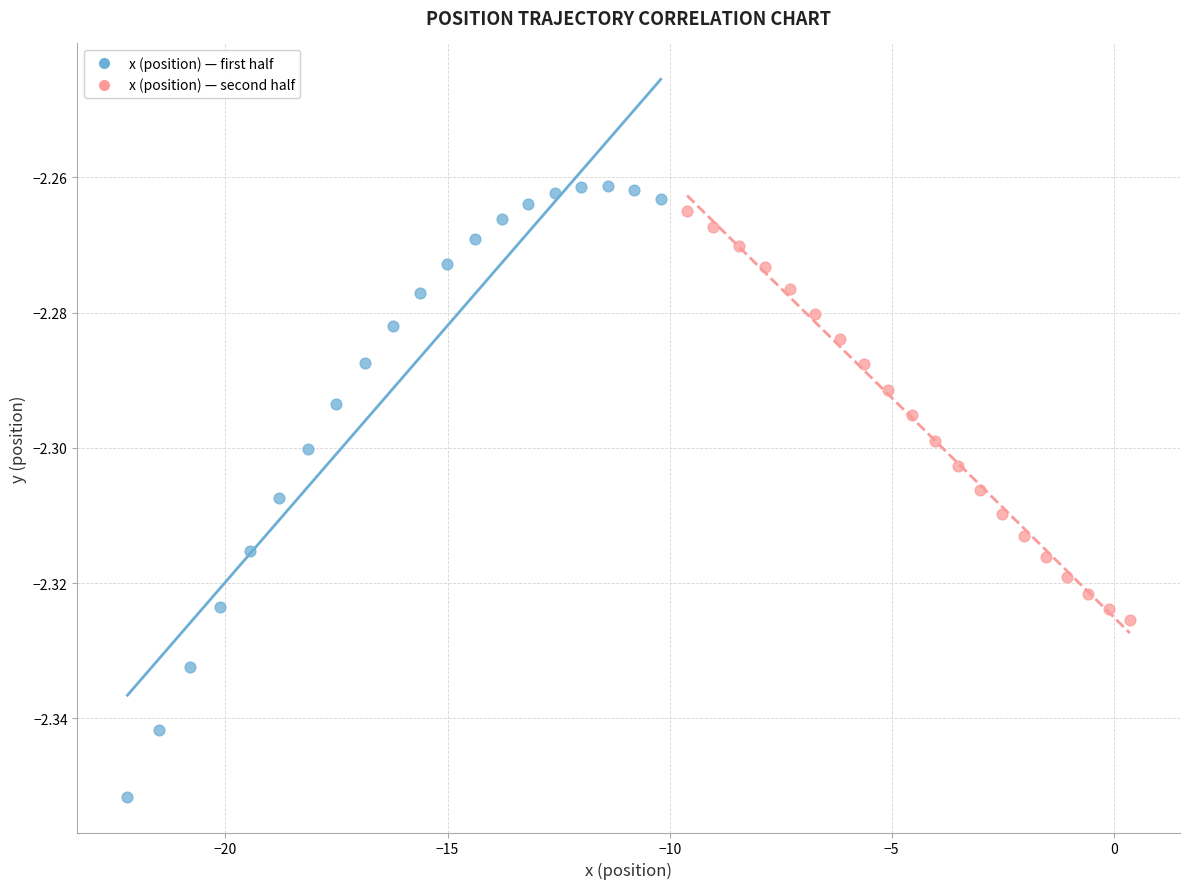

Which series reaches the minimum Y coordinate?

x (position) — first half